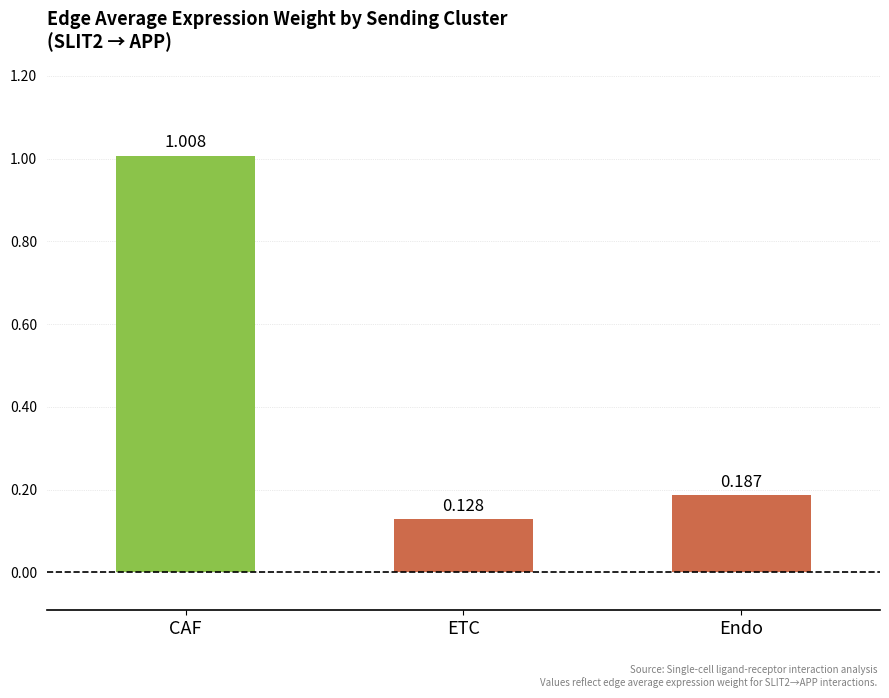

How many data points does each series have?

3